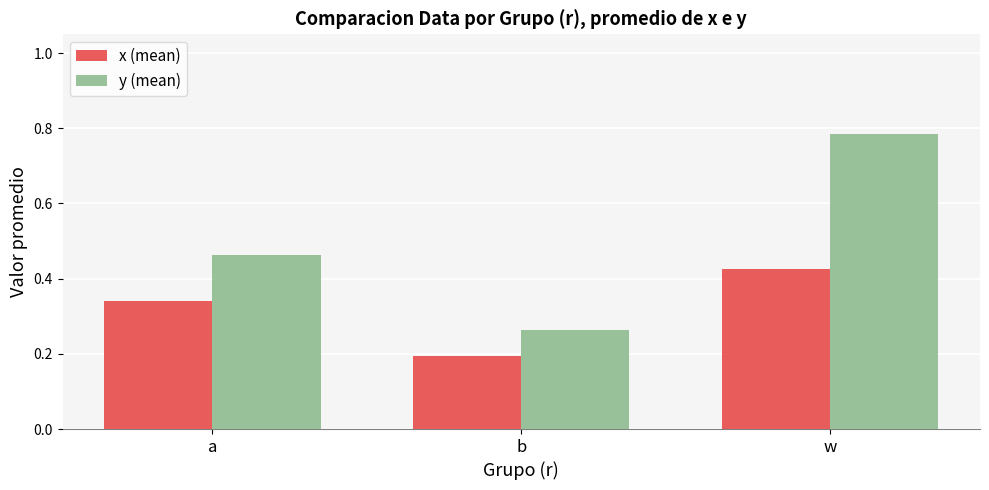

How many categories are shown in the chart?

3